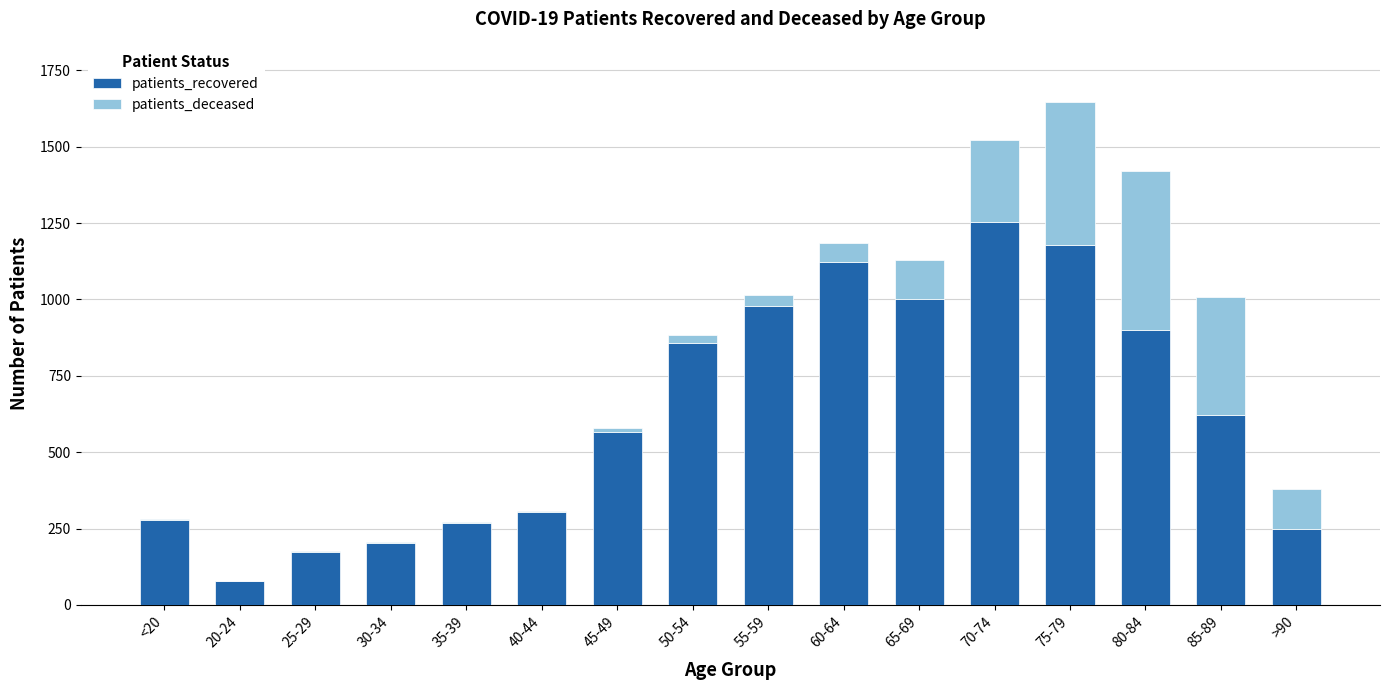

The patients_recovered series shows 1351 at 50-54. True or false?

False